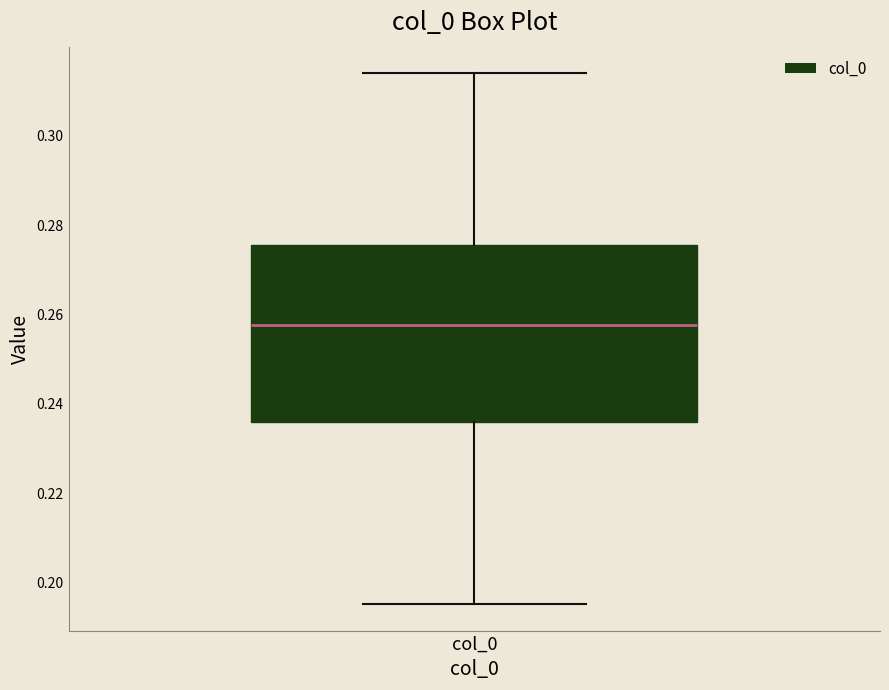

Transcribe this box plot: give where the median line is, the range the box spans, and where the two whiskers end, as read against the y-axis. The values are not printed on the chart, so give them approximately, as read against the axis.

median 0.258, box 0.236 to 0.276, whiskers 0.196 to 0.314